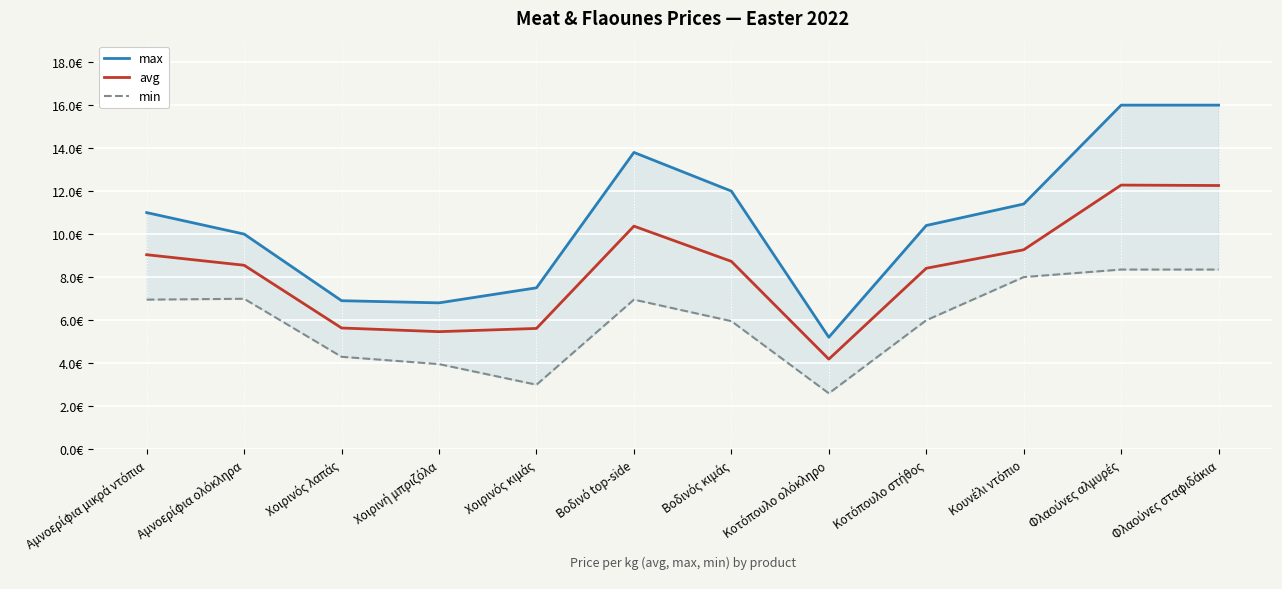

What is the sum of all min values?

71.3